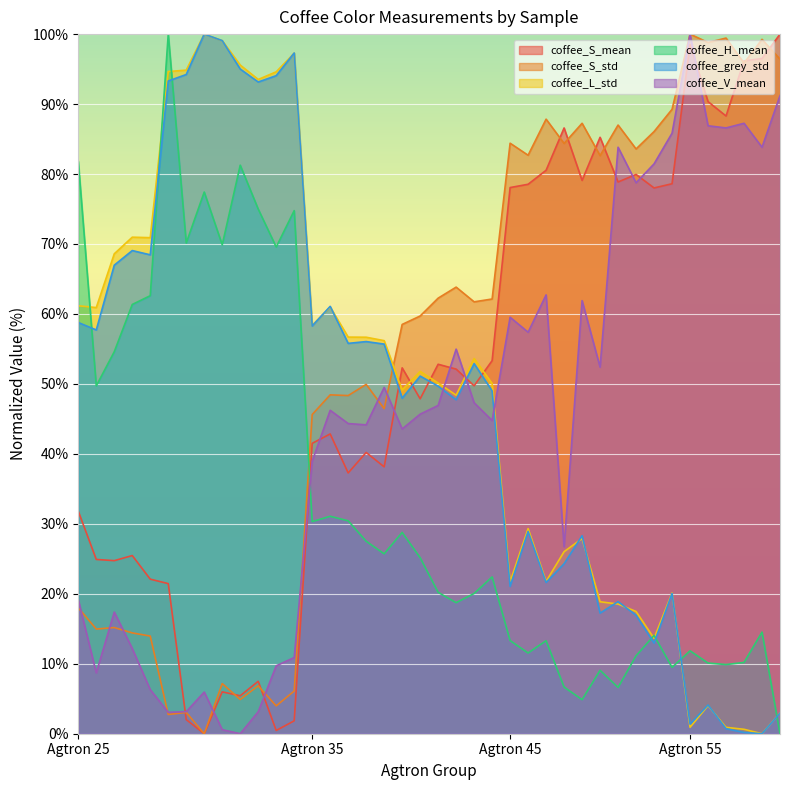

How many intersections are there between coffee_grey_std and coffee_S_std?

1